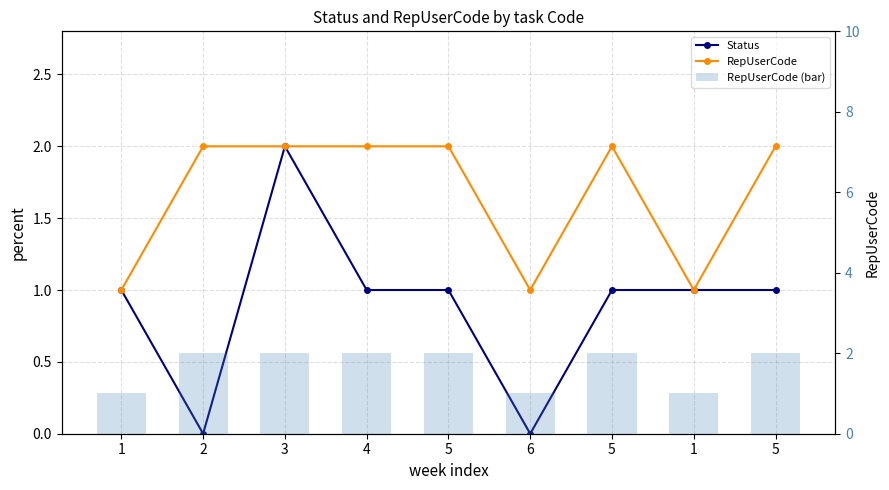

True or false: RepUserCode (bar) has a value of 1 at 2.

False